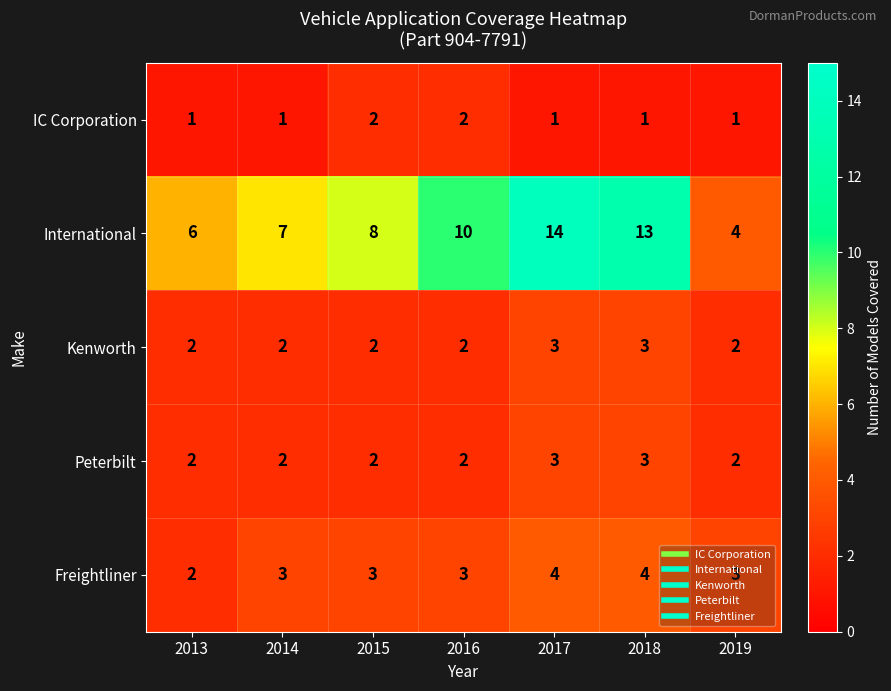

What is the sum of all IC Corporation values?

9